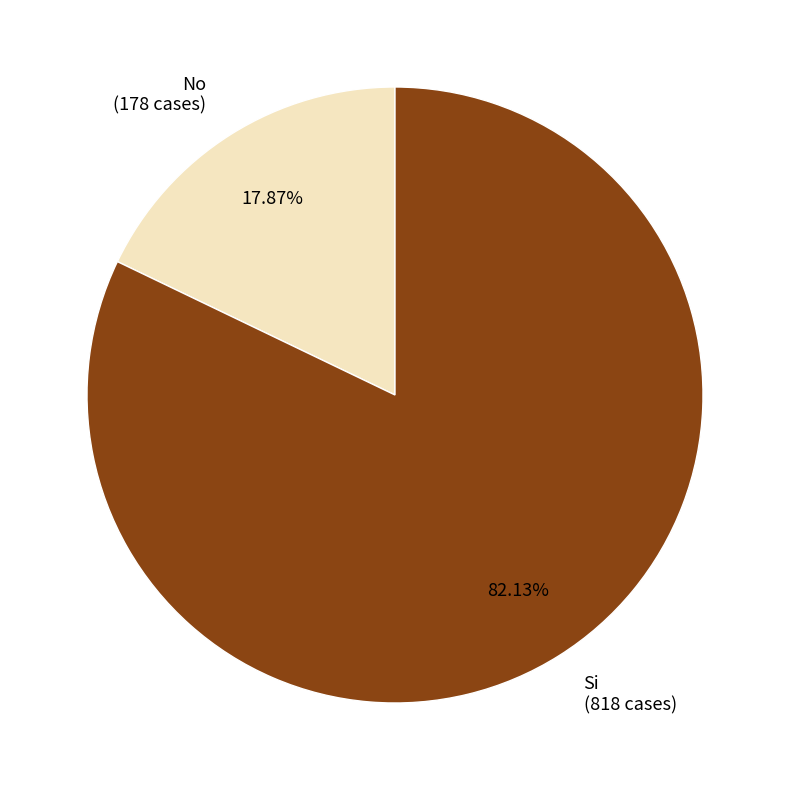

How many segments does this pie chart have?

2